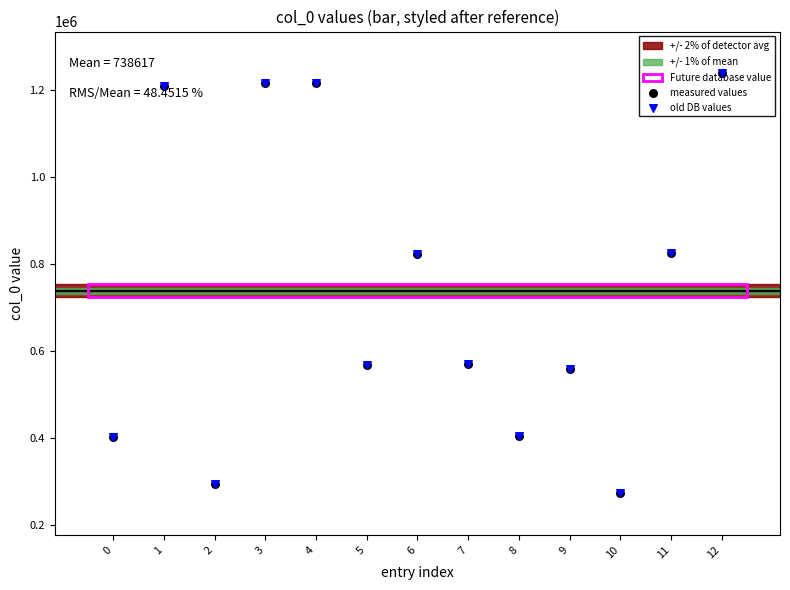

At how many categories does at least one series exceed 1234520?

1